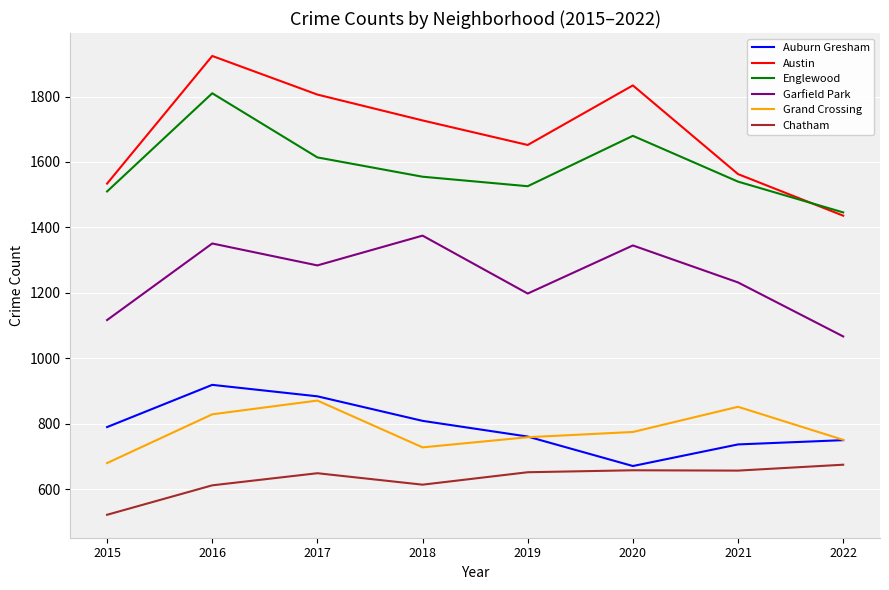

True or false: Austin and Auburn Gresham cross at least once.

False